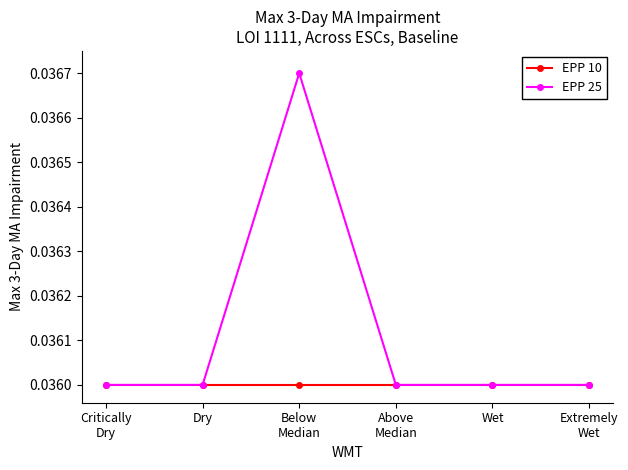

What is the label of the 5th point from the right?

Dry